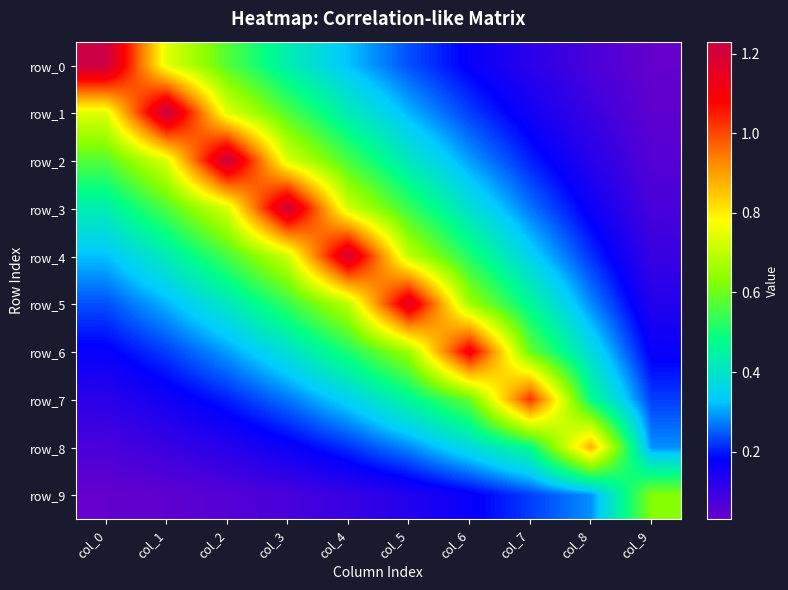

Where is row_3 nearest to the value 0?

col_9